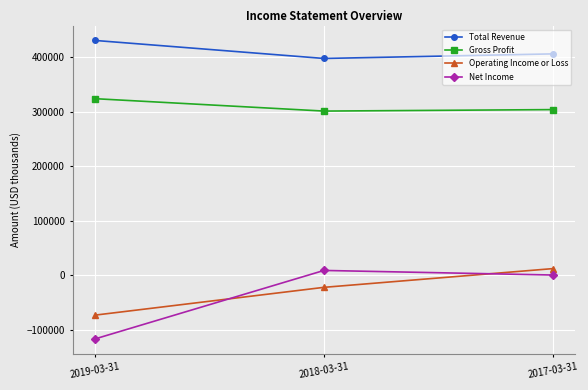

What is the difference between the Operating Income or Loss values at 2018-03-31 and 2019-03-31?

50900